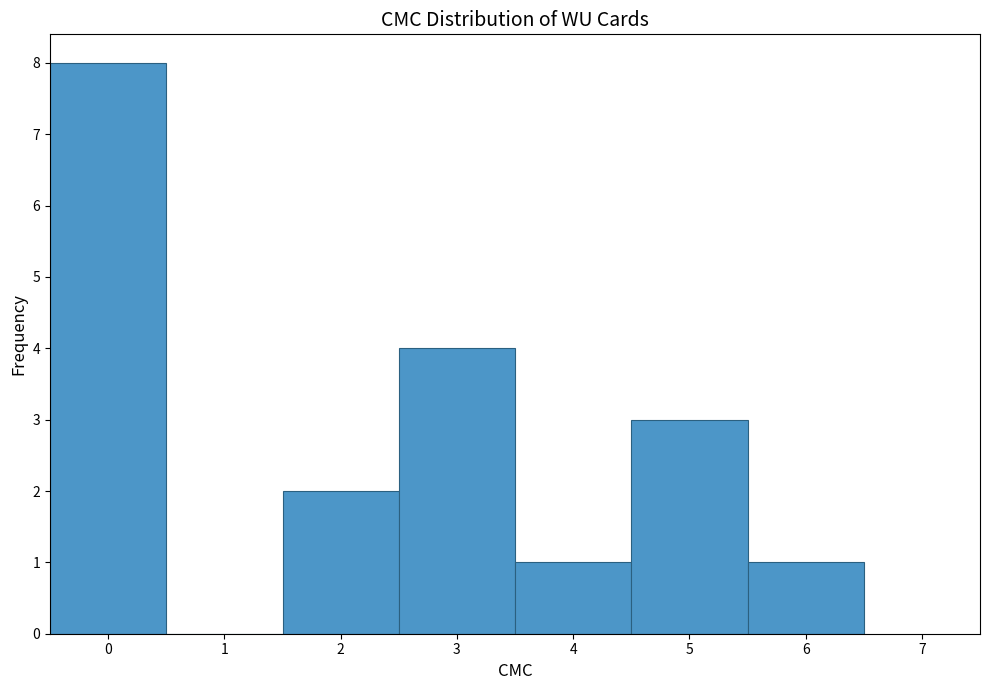

How tall is the bar that spans 2.5 to 3.5 on the x-axis? The values are not printed on the chart, so give them approximately, as read against the axis.

4